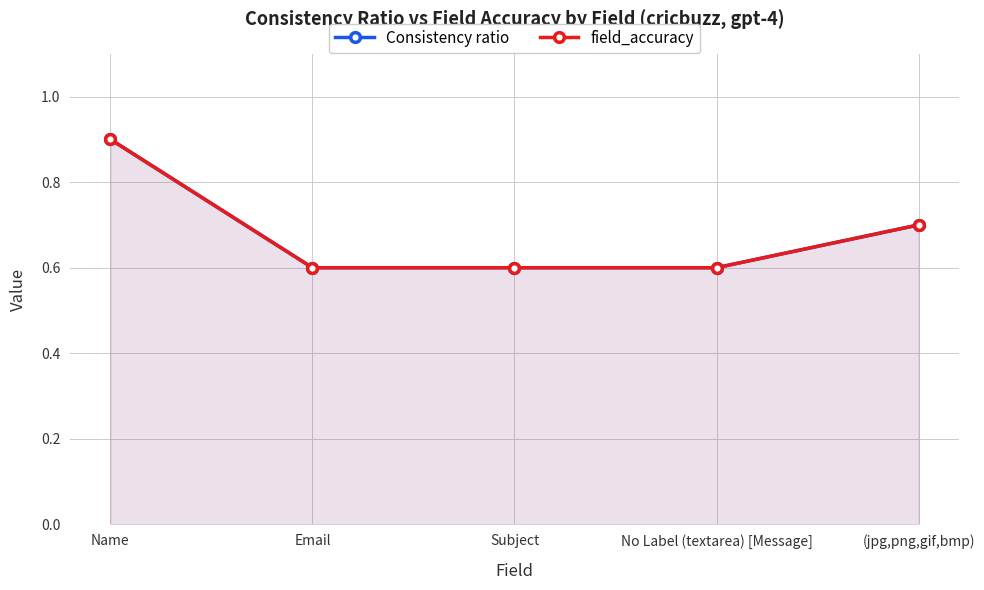

True or false: field_accuracy has more than 2 interior local peaks.

False